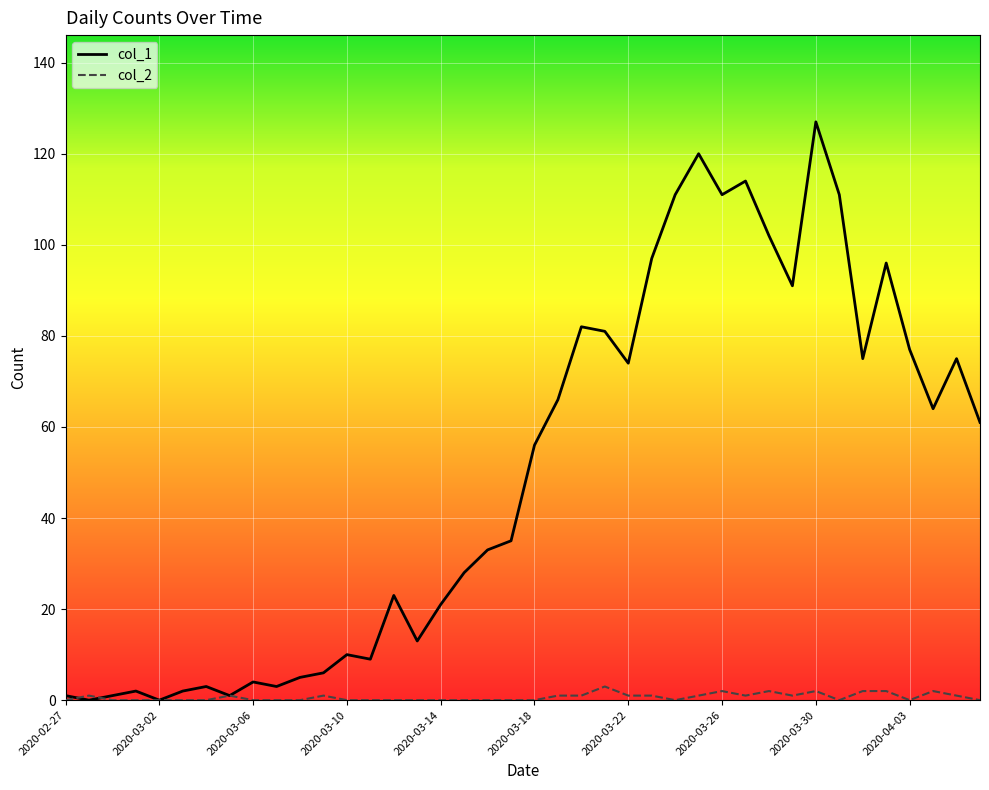

List the series in order of their overall mean, highest first.

col_1, col_2